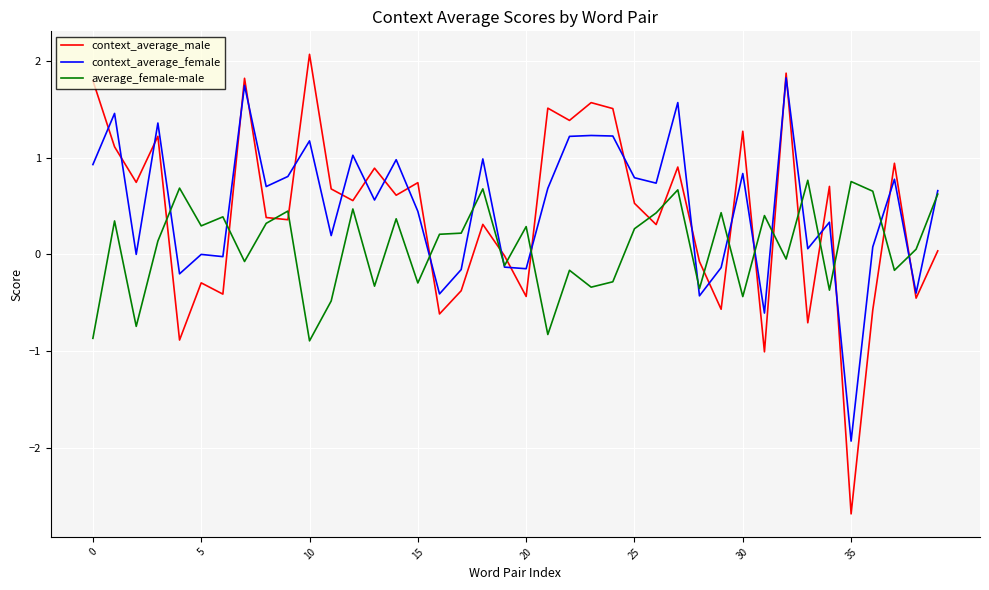

After their last crossing, which series has the higher values: average_female-male or context_average_male?

average_female-male